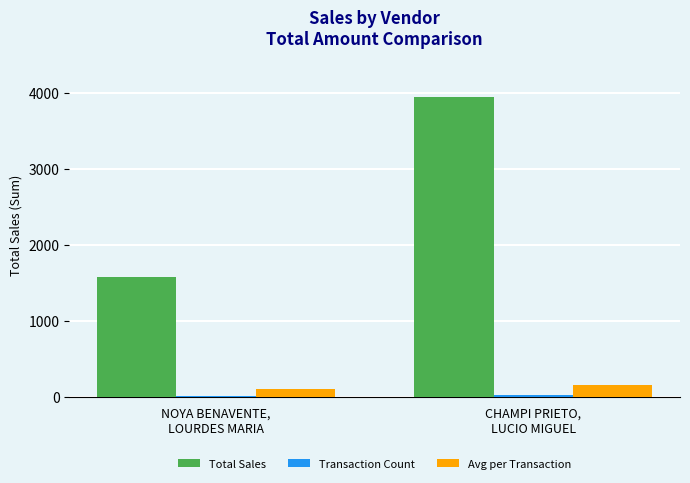

Which series changed the most between NOYA BENAVENTE,
LOURDES MARIA and CHAMPI PRIETO,
LUCIO MIGUEL?

Total Sales